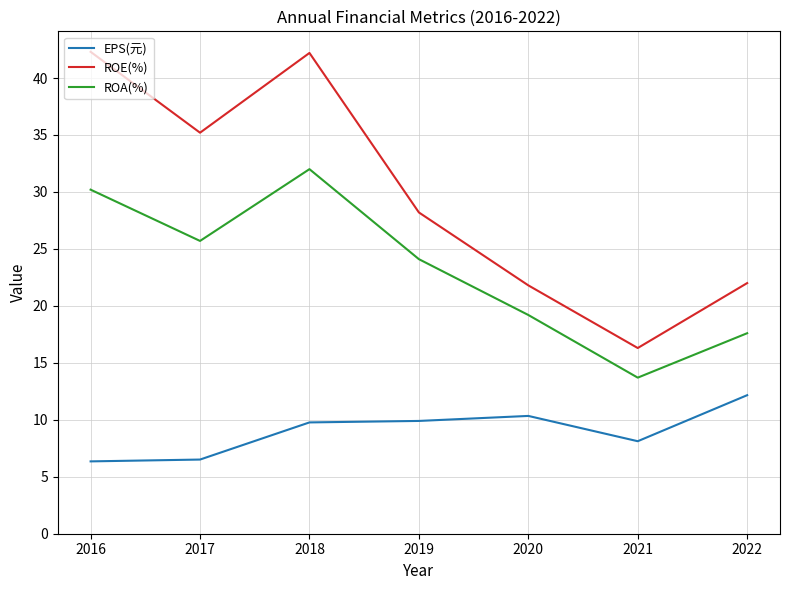

Which series has the largest total across all categories?

ROE(%)